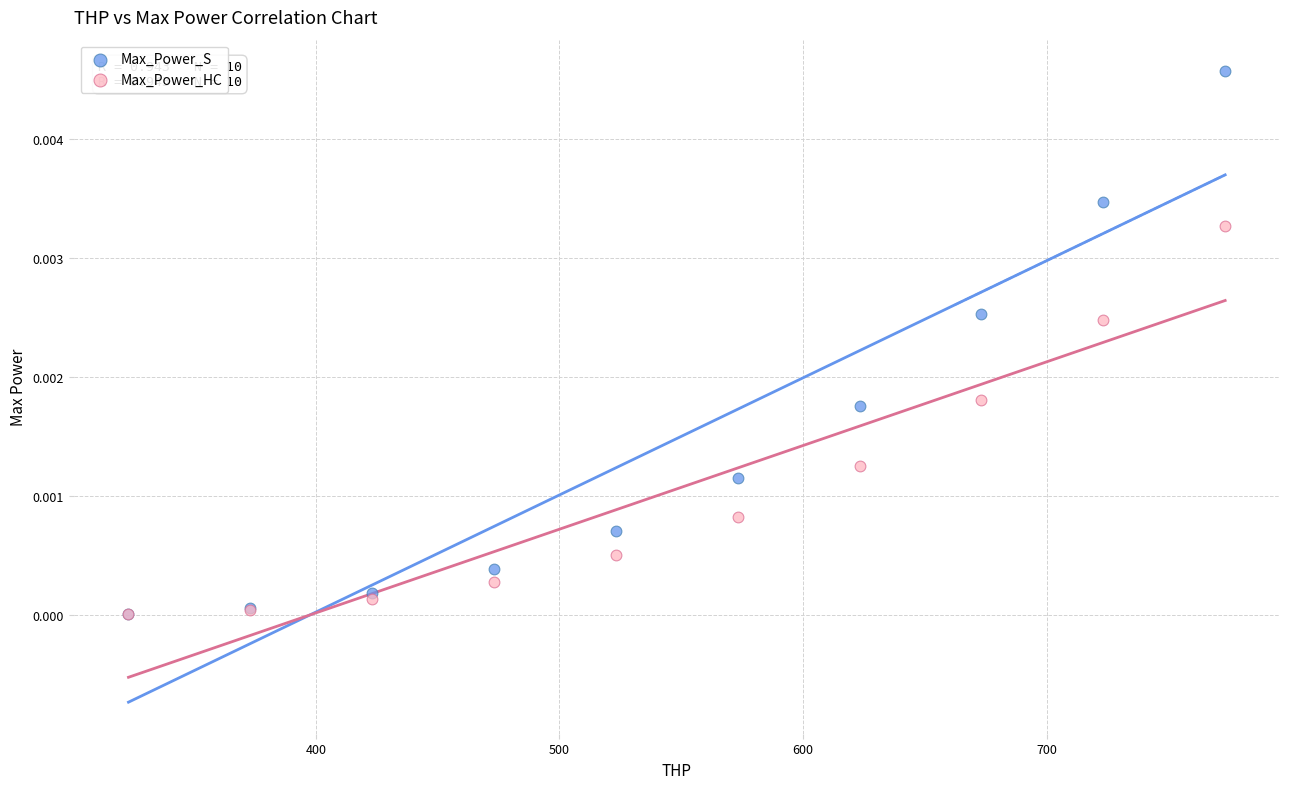

Which series has the widest spread of Y values?

Max_Power_S